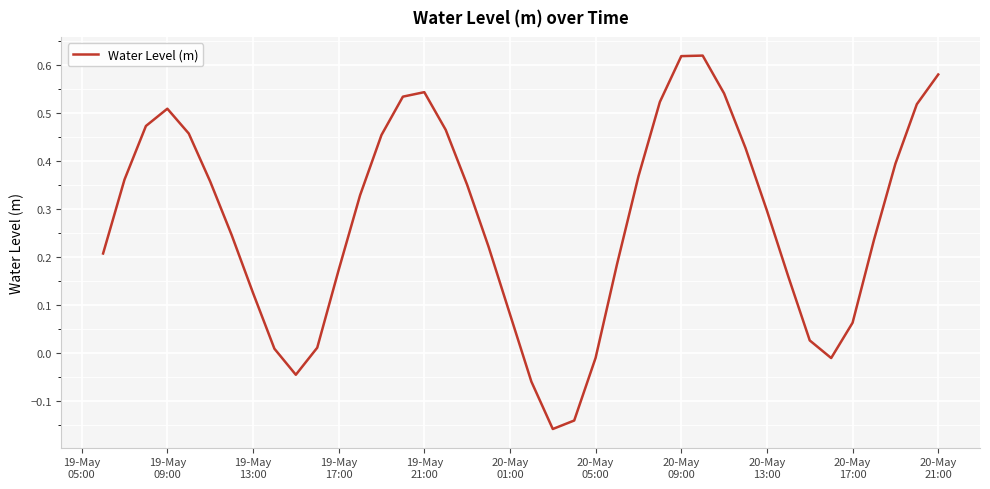

What is the difference between the maximum and minimum values?

0.8